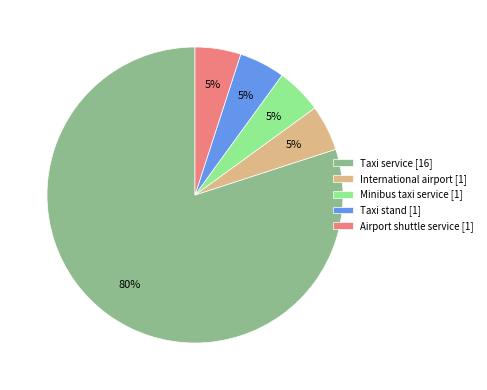

Count the number of slices in the pie.

5